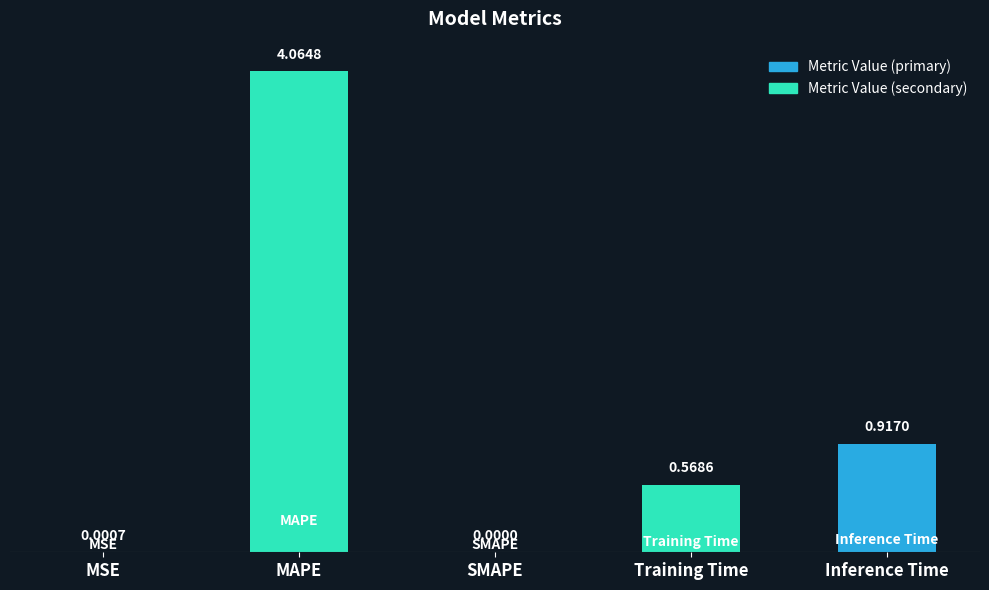

What is the sum of all values?

5.6